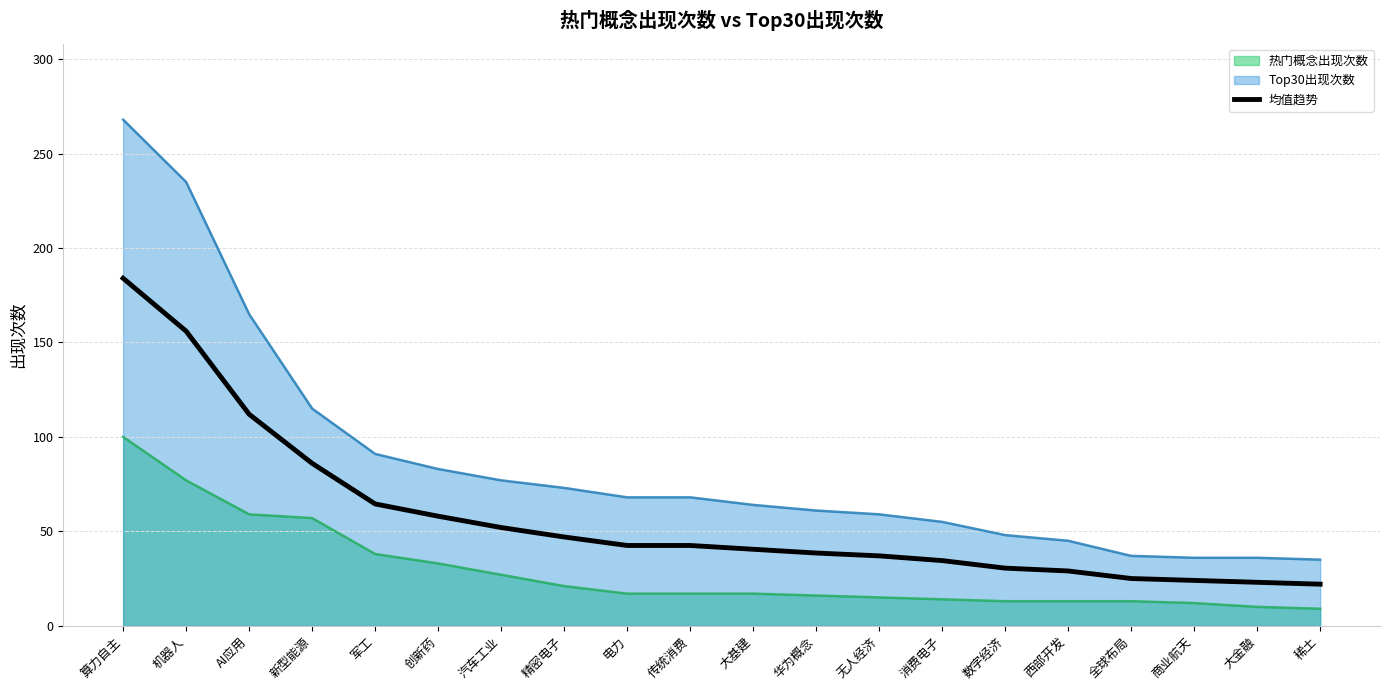

What is the difference between the 均值趋势 values at 汽车工业 and 消费电子?

17.5